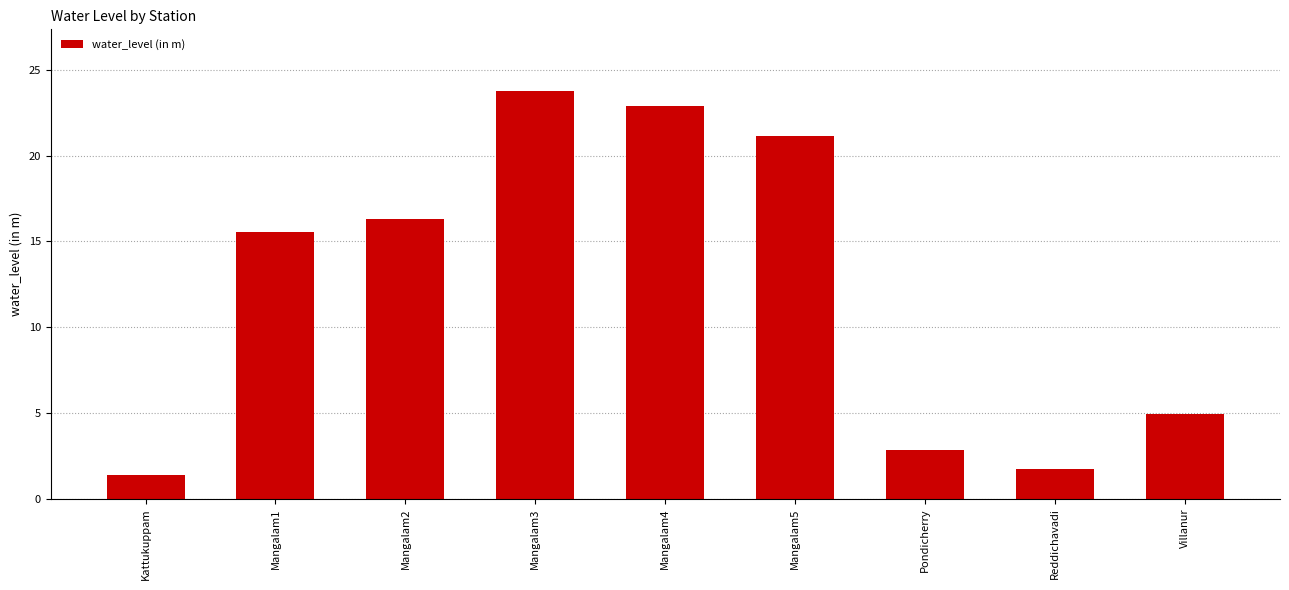

The value at Mangalam4 is 35.4. True or false?

False